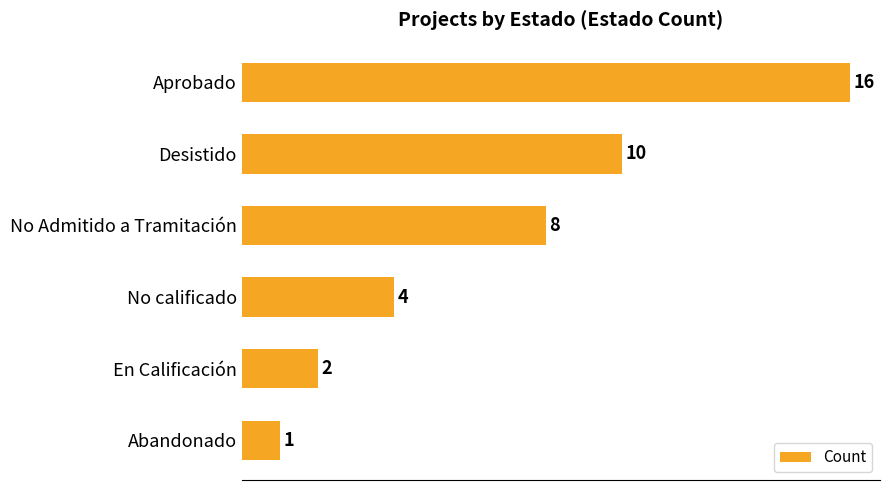

Are the bars horizontal?

Yes